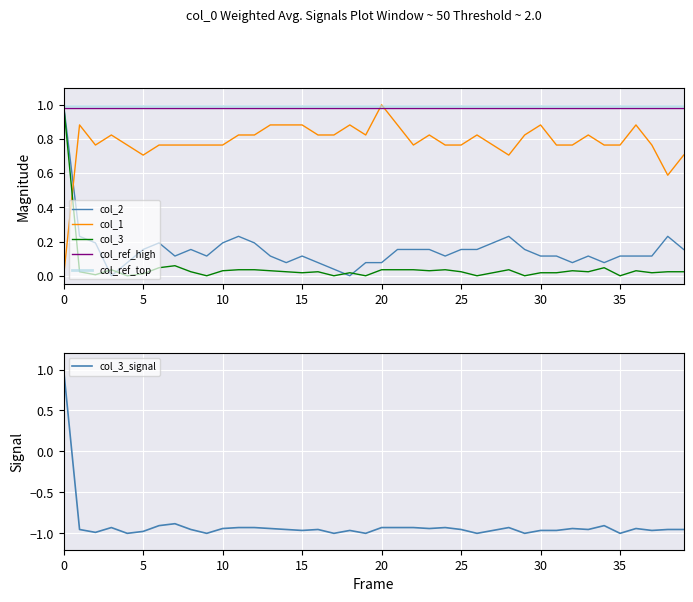

What is the label of the 14th point from the right?

26